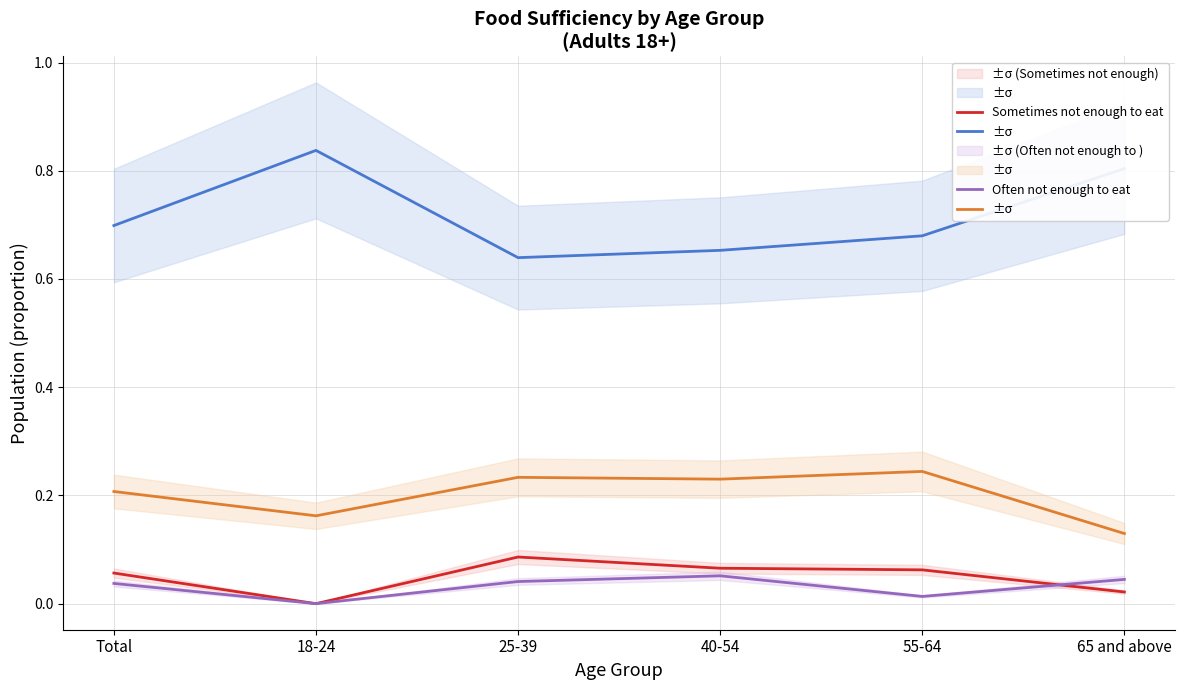

The Often not enough to eat series shows 0.0 at 65 and above. True or false?

True